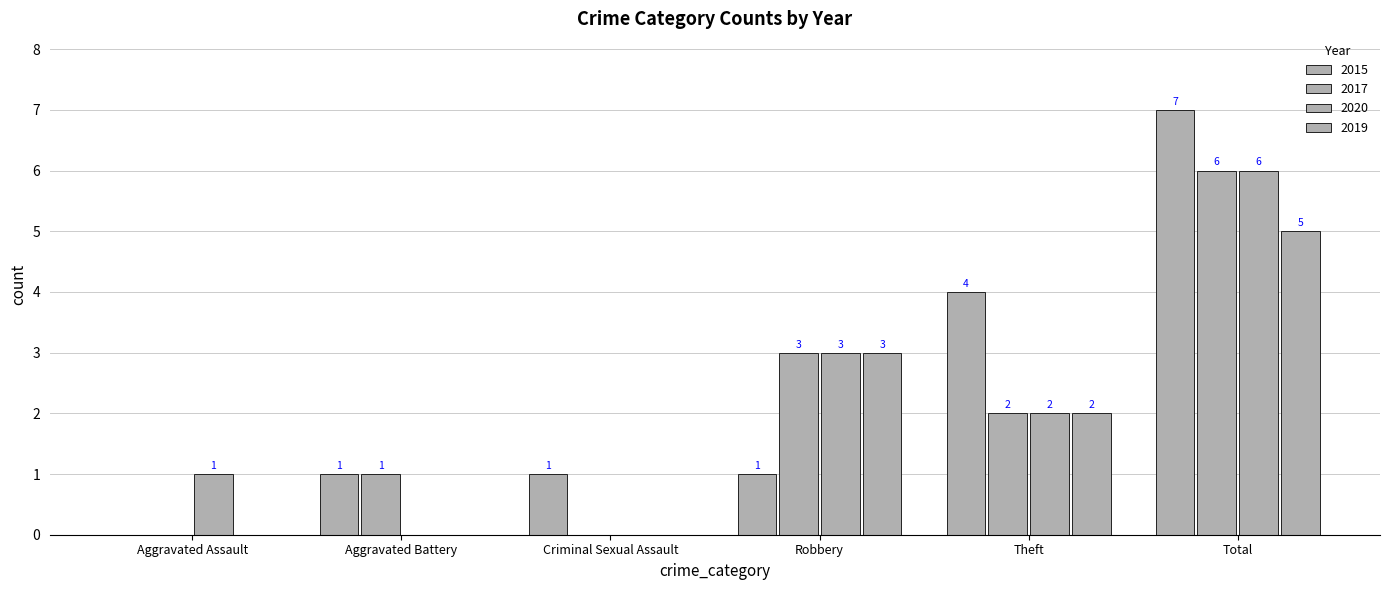

Is it true that 2017 equals 0 at Aggravated Assault?

True